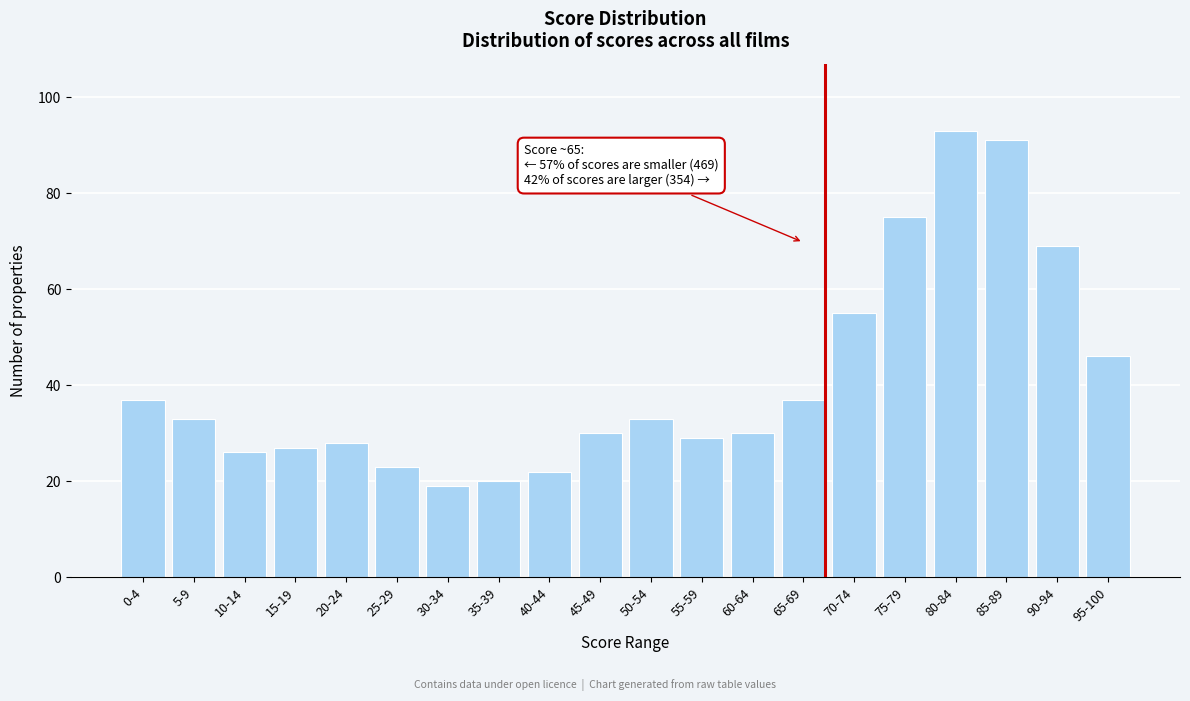

Reading left to right, transcribe all the data shown in this chart.

37	33	26	27	28	23	19	20	22	30	33	29	30	37	55	75	93	91	69	46